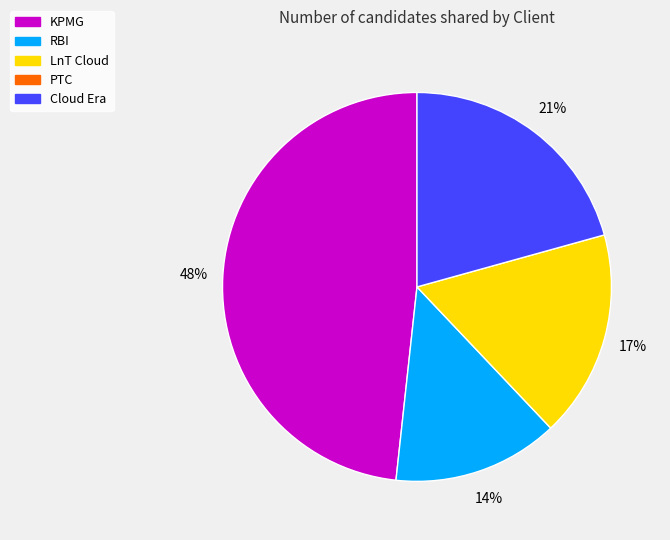

To the nearest percent, what is the difference between the largest and smallest slice percentages?

34%